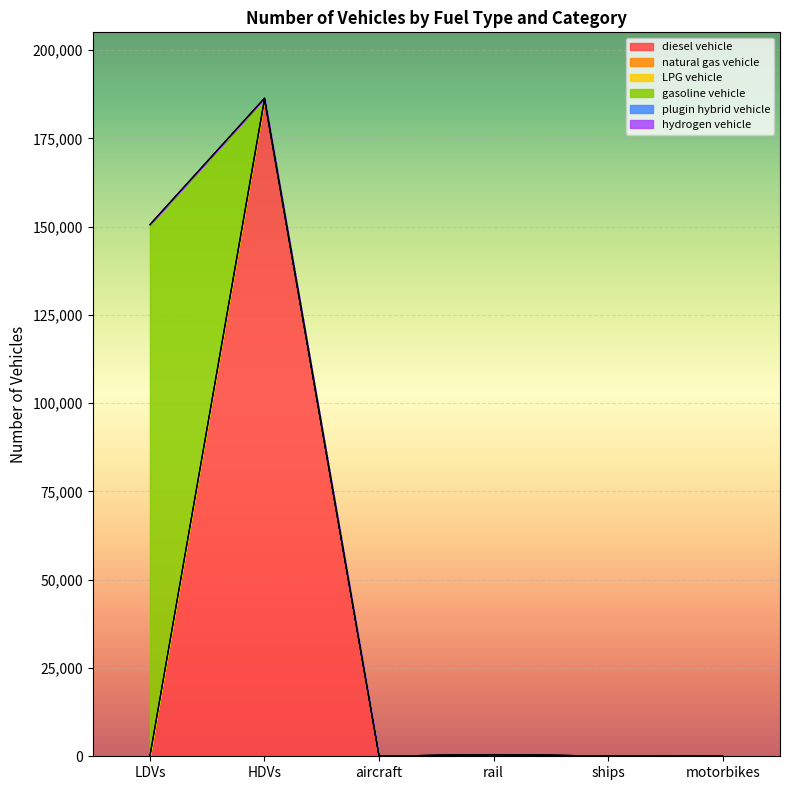

True or false: LPG vehicle and diesel vehicle cross at least once.

False